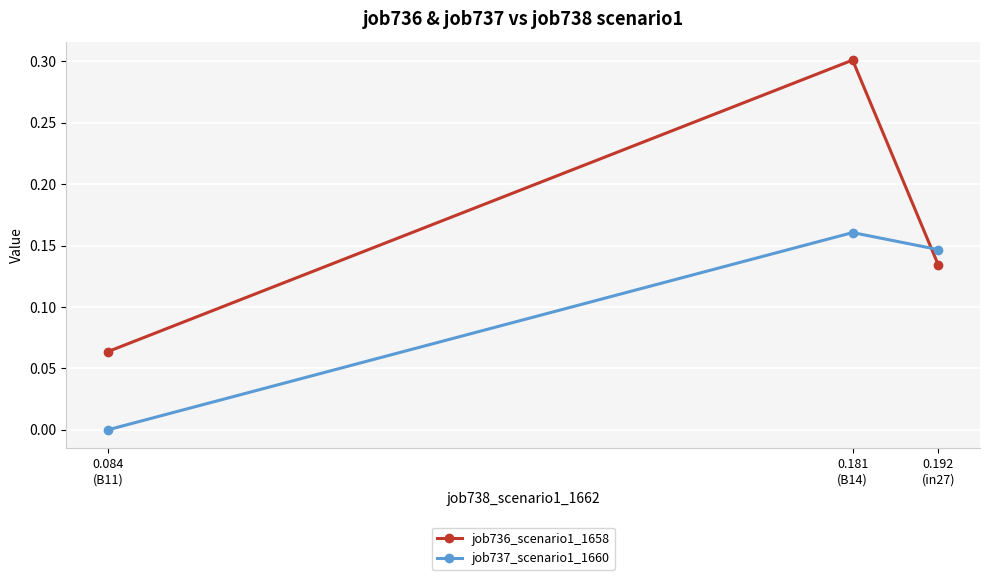

The job737_scenario1_1660 series shows 0.2 at 0.192
(in27). True or false?

False